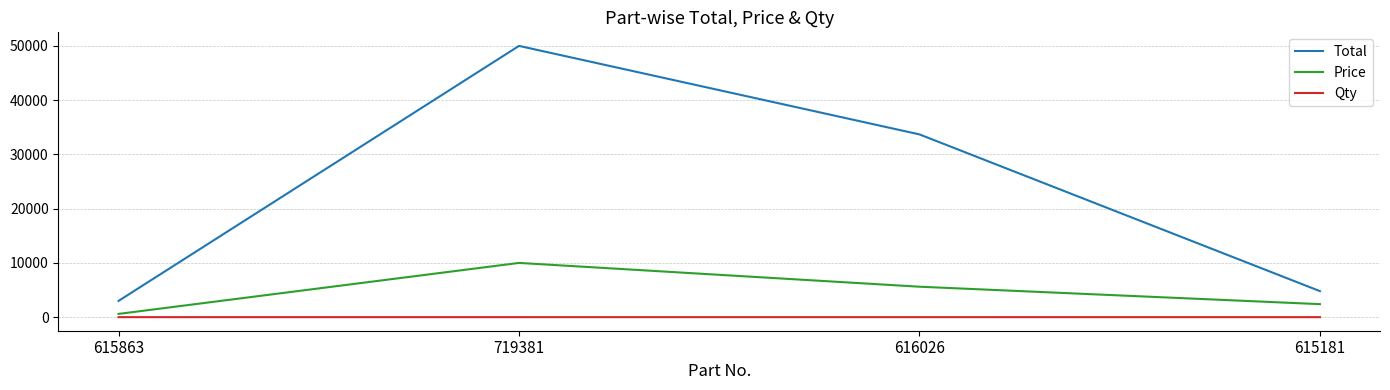

What is the difference between the maximum and minimum values in the Price series?

9399